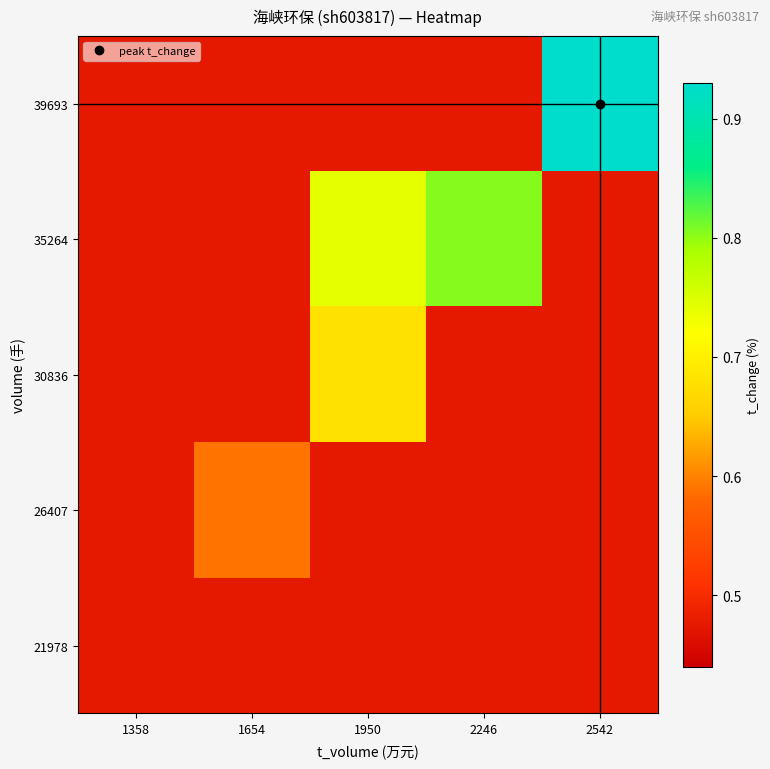

What is the greatest value displayed?

0.9